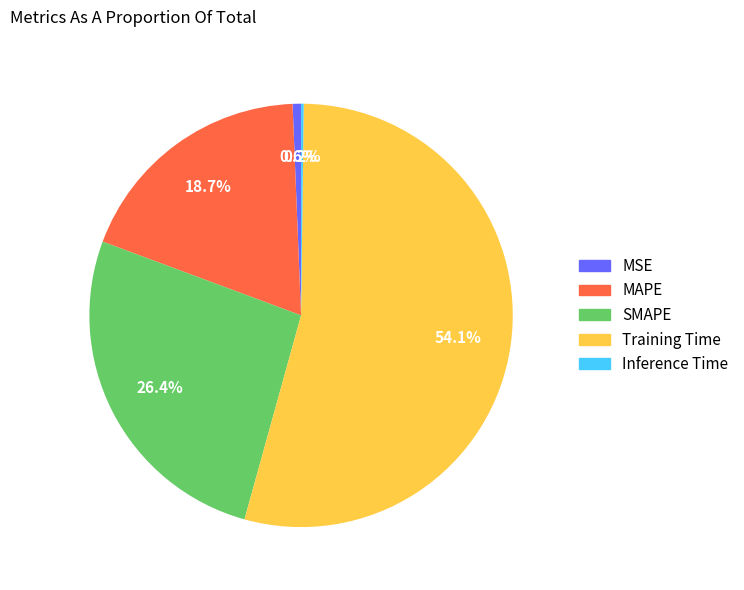

To the nearest percent, what percentage of the pie is Training Time?

54%